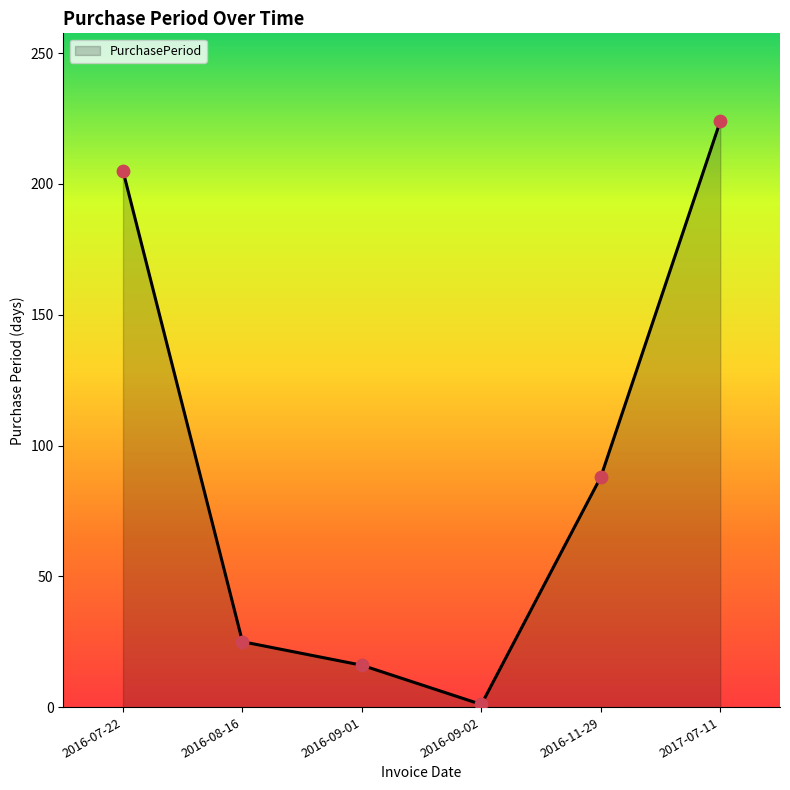

What is the ratio of the value at 2016-11-29 to the value at 2016-09-02?

88.0